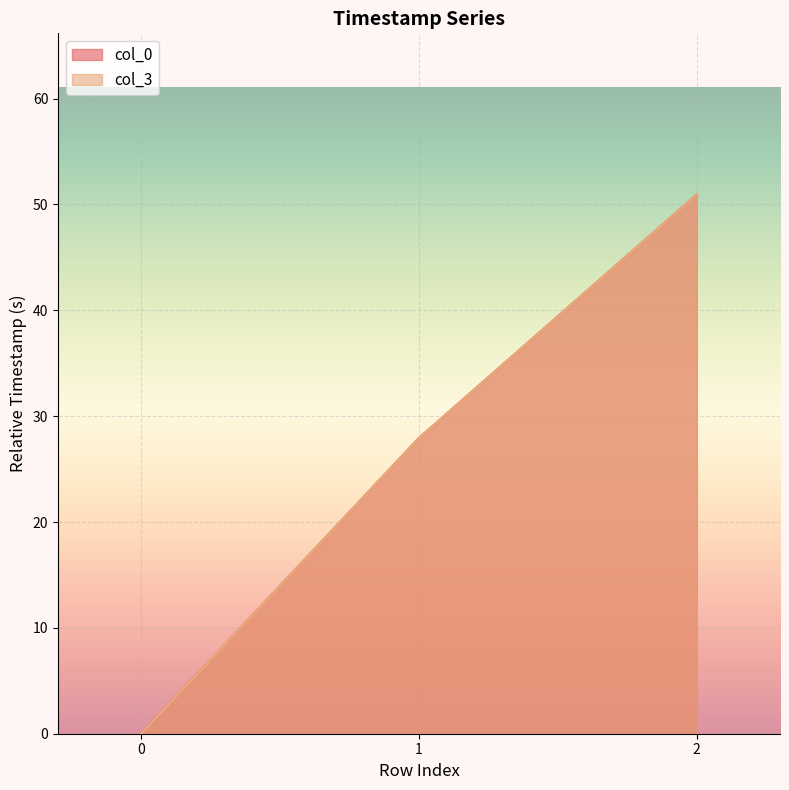

Rank the series by their maximum value, from lowest to highest.

col_3, col_0